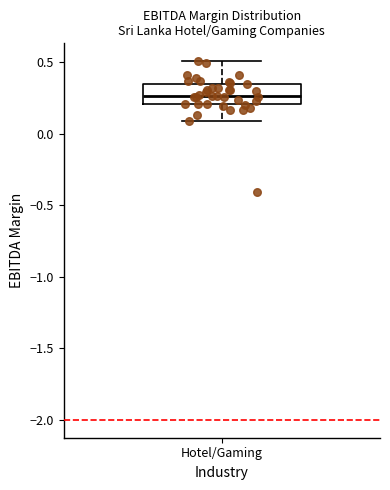

Transcribe this box plot: give where the median line is, the range the box spans, and where the two whiskers end, as read against the y-axis. The values are not printed on the chart, so give them approximately, as read against the axis.

median 0.25, box 0.20 to 0.35, whiskers 0.10 to 0.50